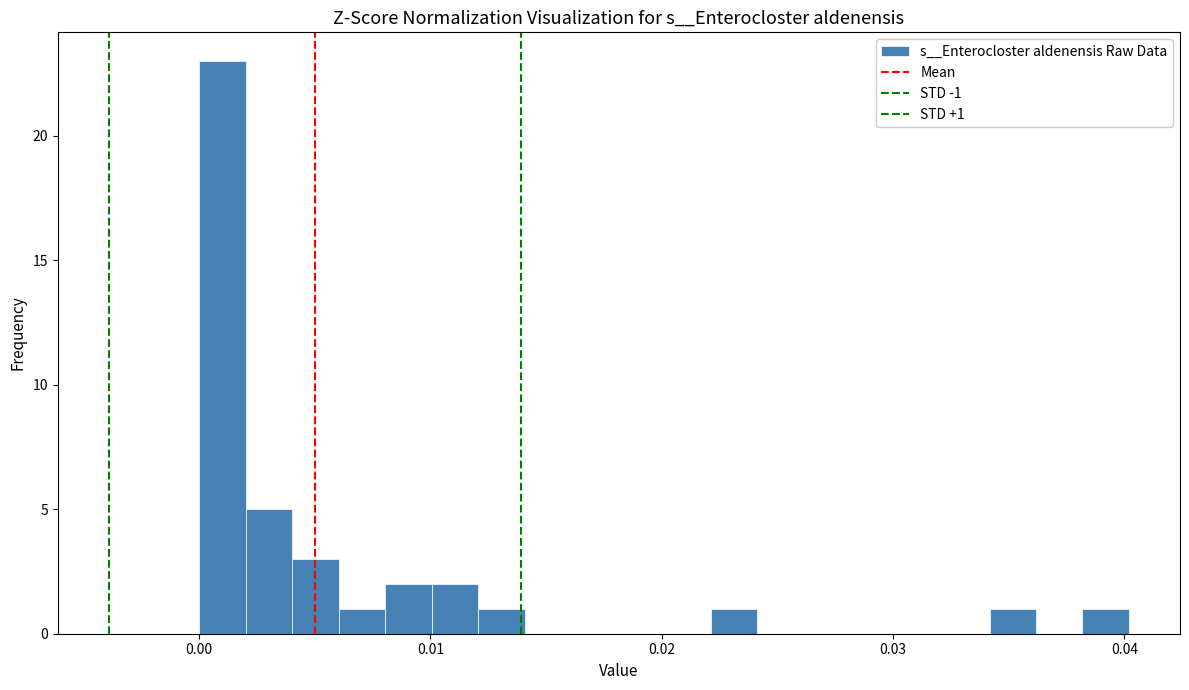

Read against the x-axis, roughly where is the centre of the tallest bar?

0.001